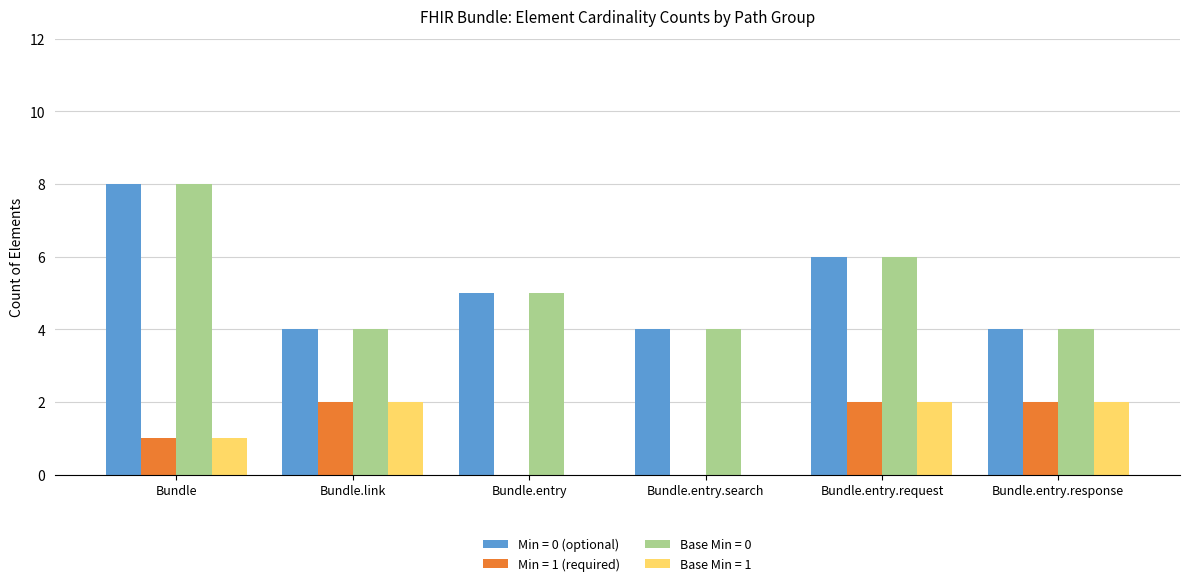

True or false: Base Min = 0 has a value of 2 at Bundle.entry.response.

False